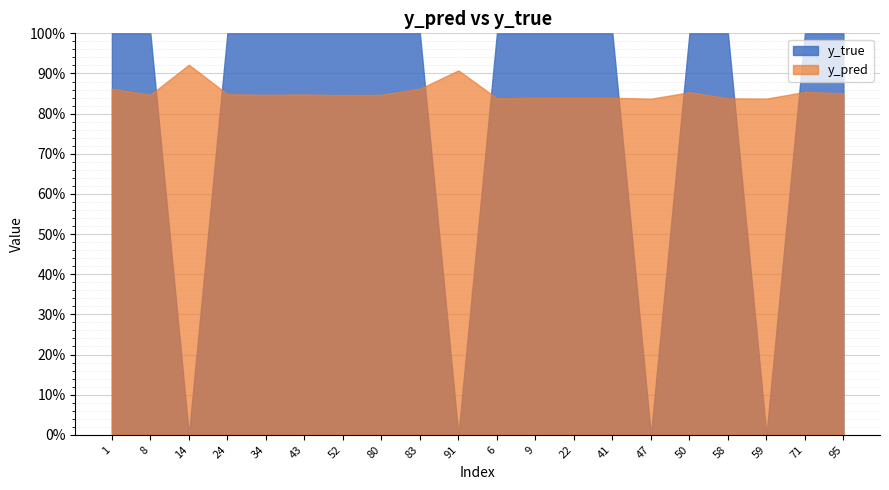

Count the y_pred values in the range 0 to 1.

20